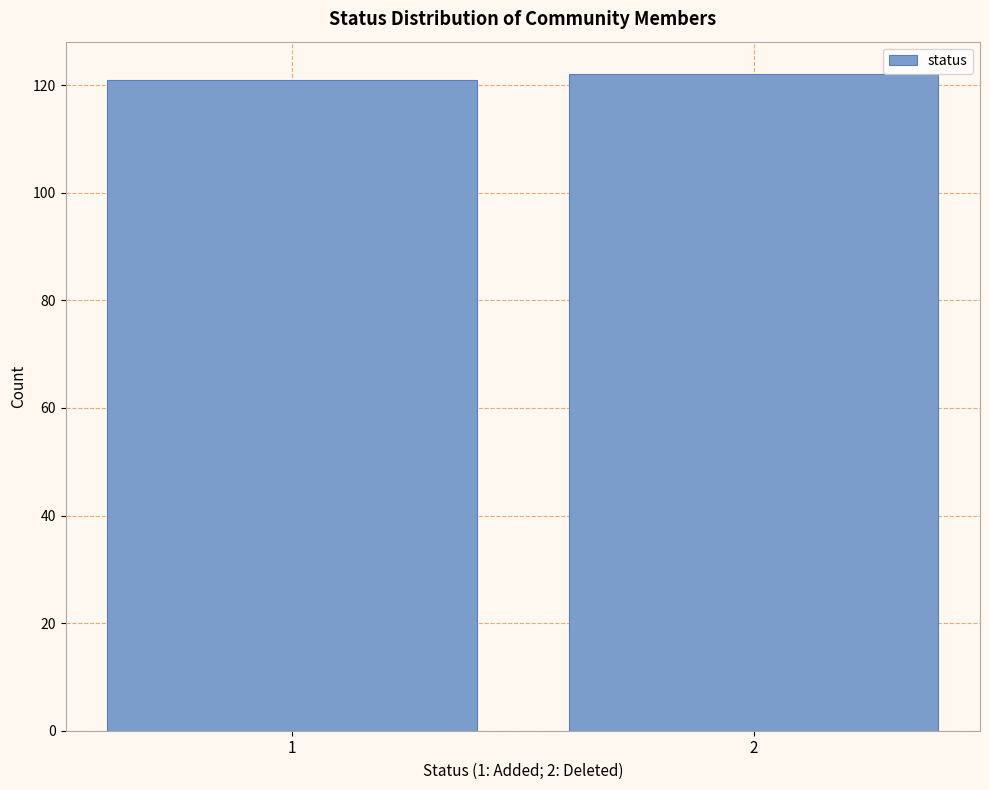

Reading left to right, what are all the values shown in this chart?

1=121	2=122